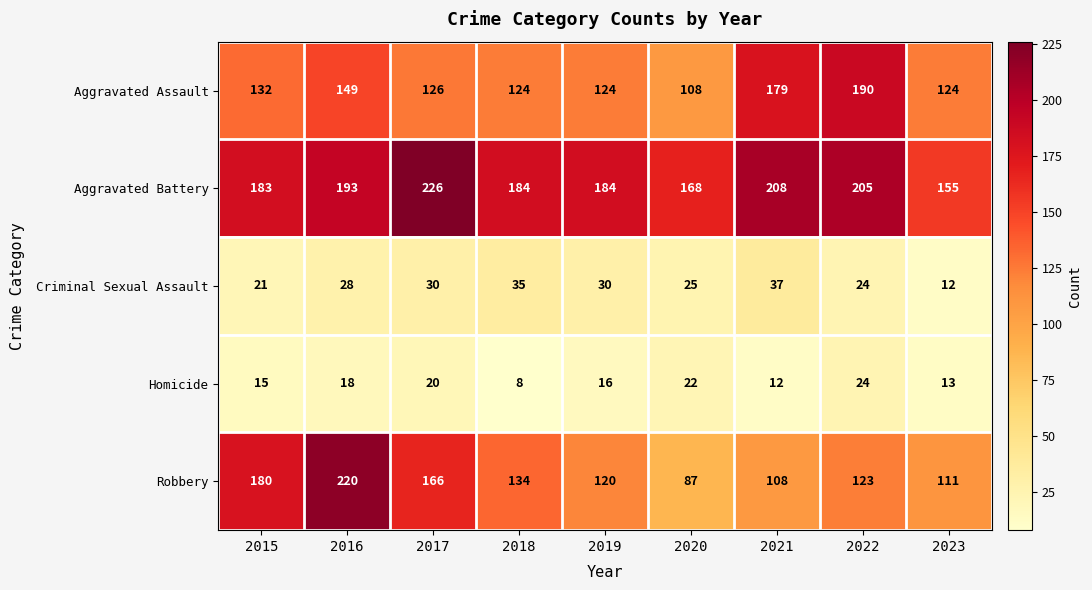

At which label does Criminal Sexual Assault reach its peak?

2021